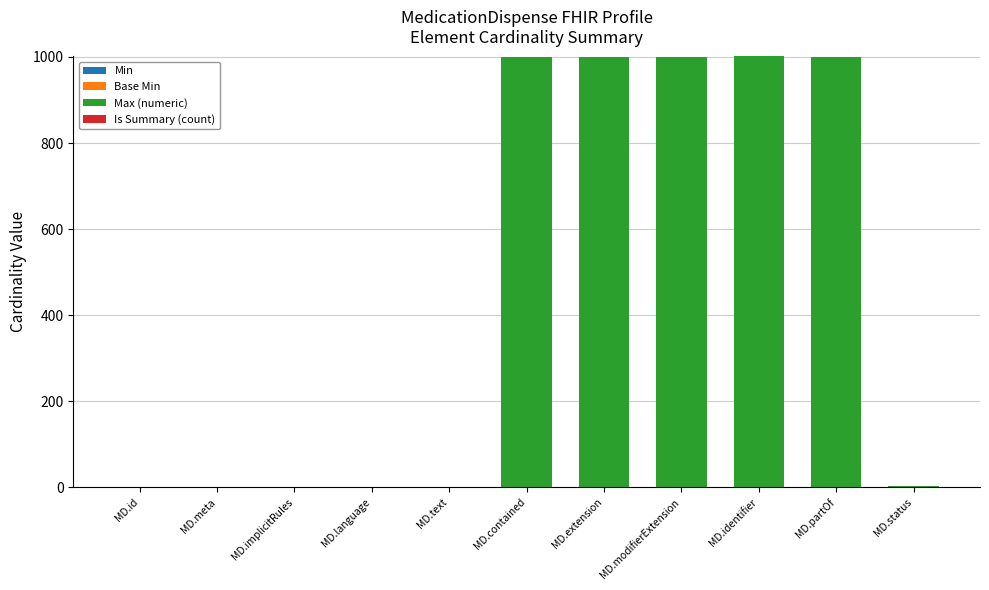

What is the total value across all series at MD.extension?

999